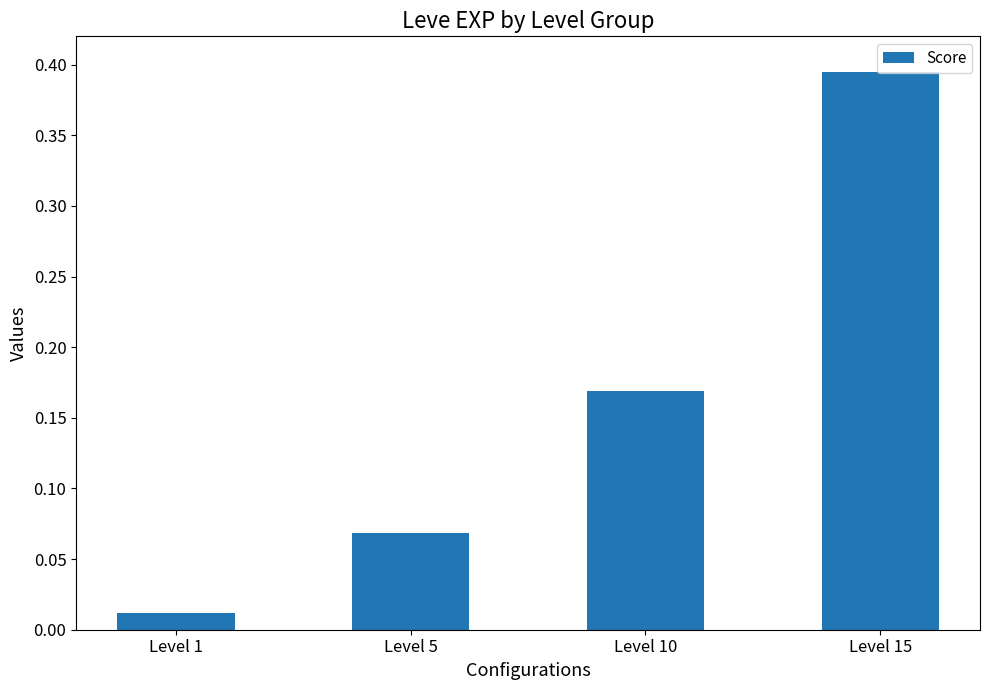

List the labels in order of value, largest first.

Level 15, Level 10, Level 5, Level 1